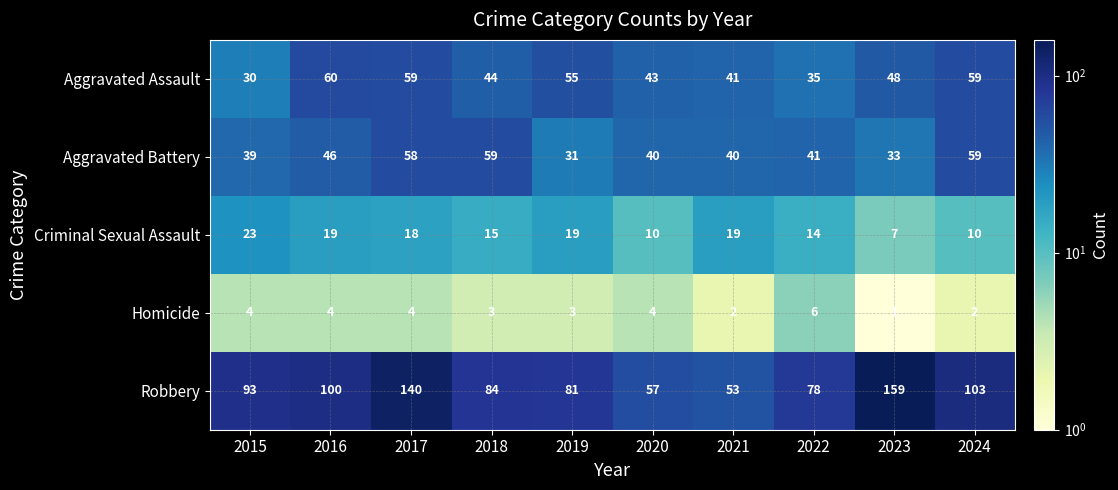

At which label does Aggravated Assault first exceed 48?

2016